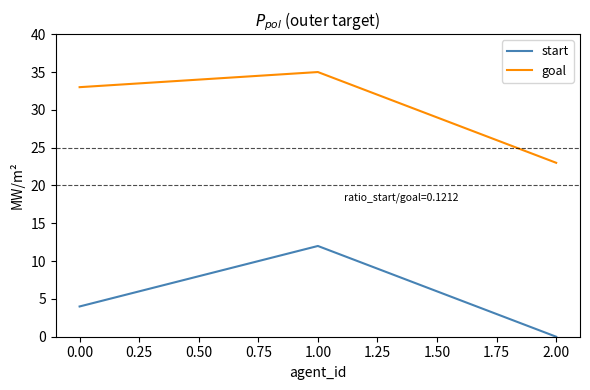

What are all the series names shown in the legend?

start, goal